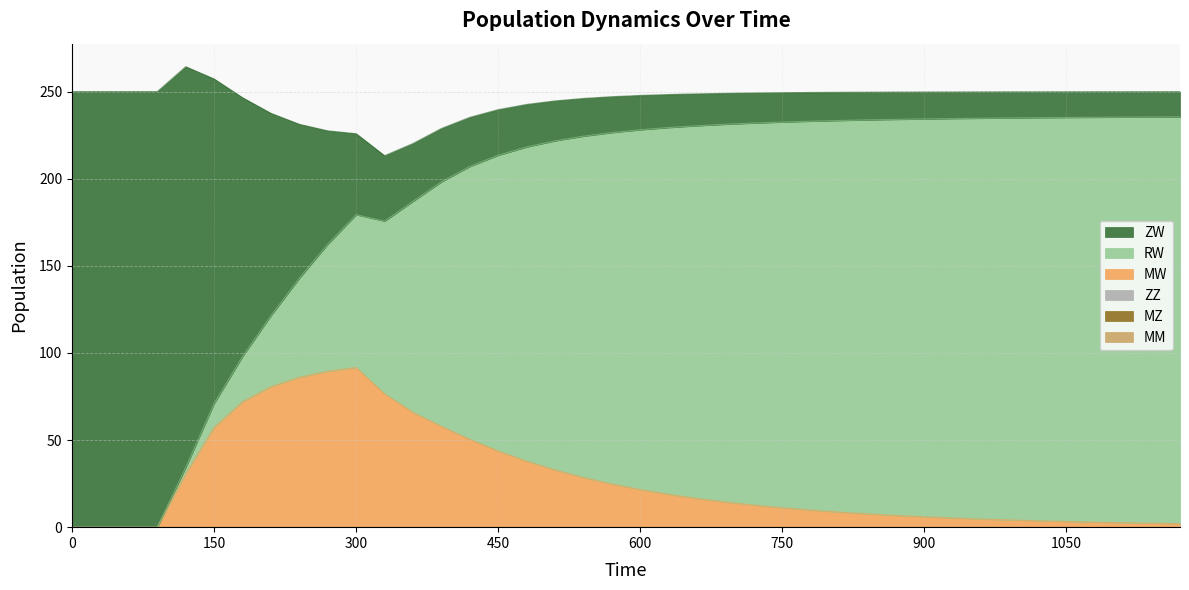

The ZW series shows 20.9 at 870. True or false?

False